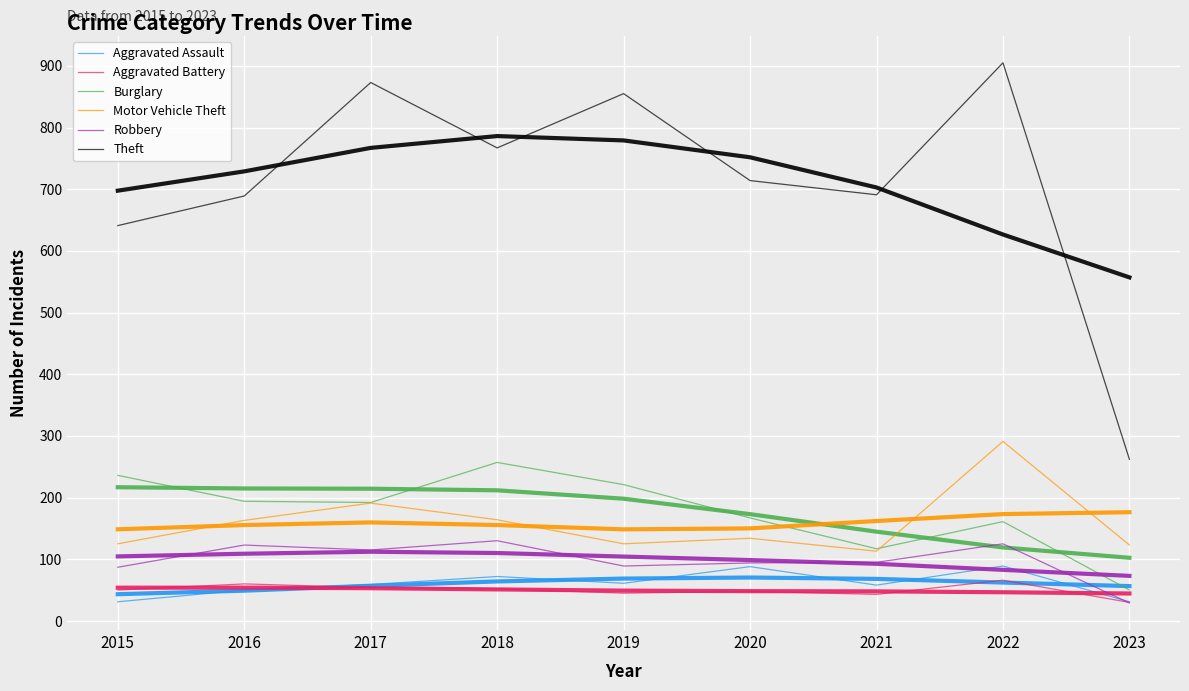

Which has a higher value, 2021 or 2022?

2022